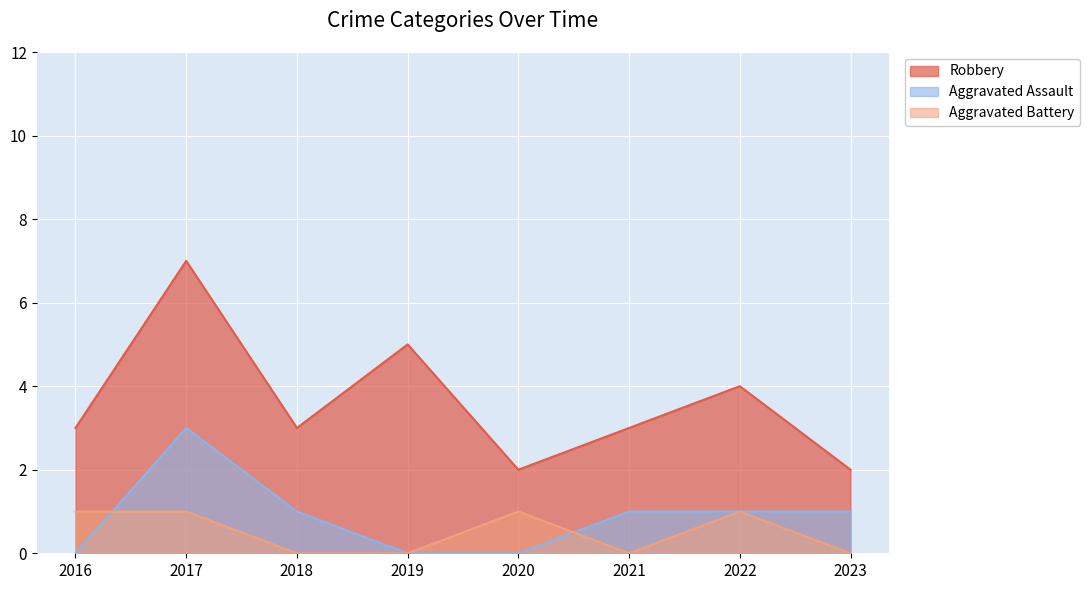

What are all the series names shown in the legend?

Robbery, Aggravated Assault, Aggravated Battery